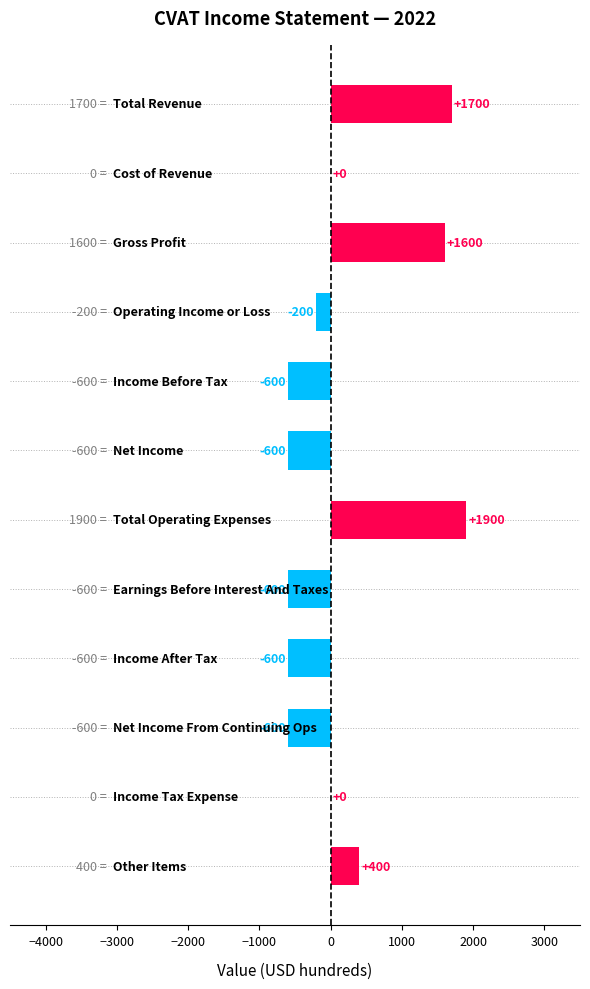

What is the maximum value shown in the chart?

1900